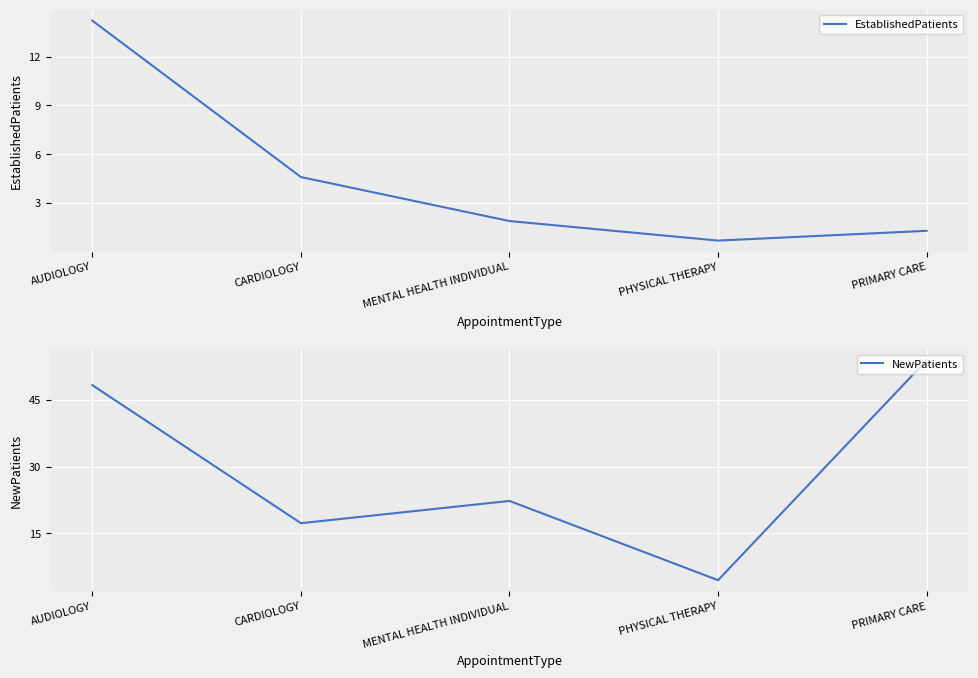

True or false: EstablishedPatients has a value of 14.2 at AUDIOLOGY.

True